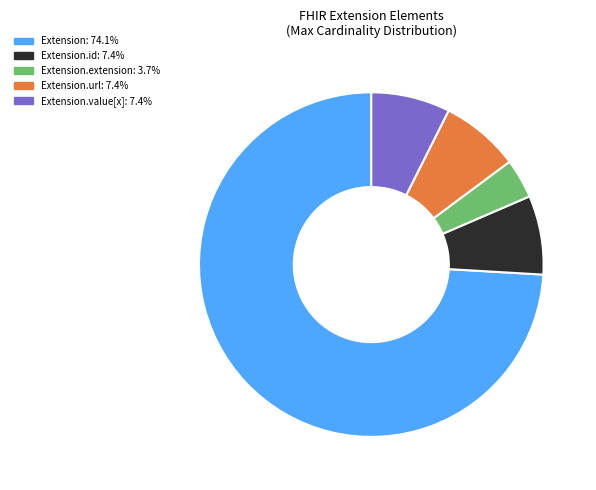

Combined, do Extension.extension: 3.7% and Extension: 74.1% account for over 50%?

Yes